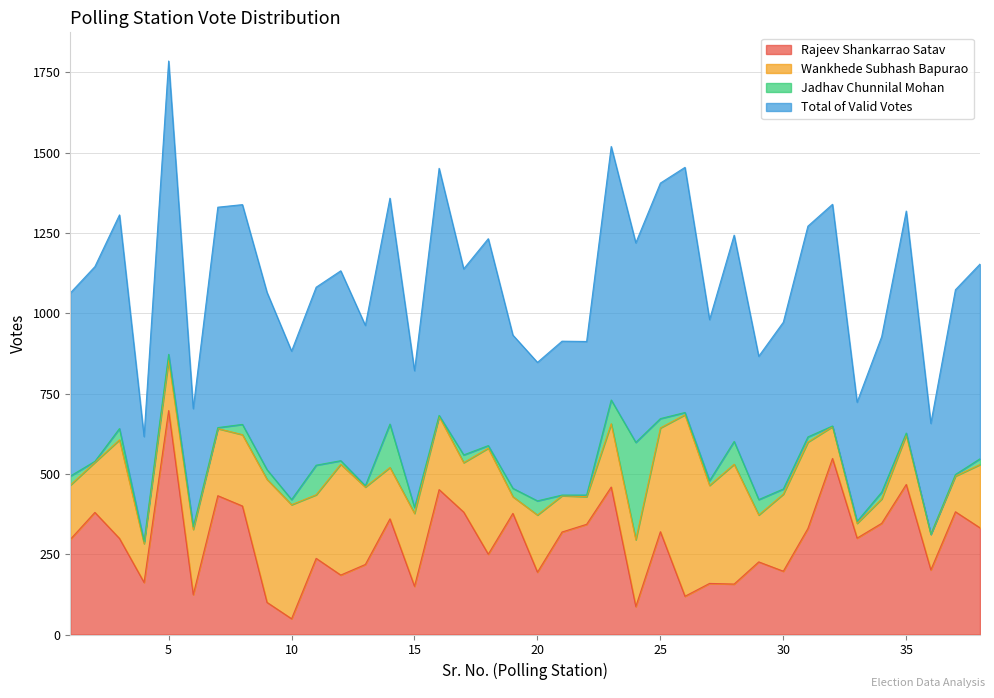

What is the average value of the Total of Valid Votes series?

1109